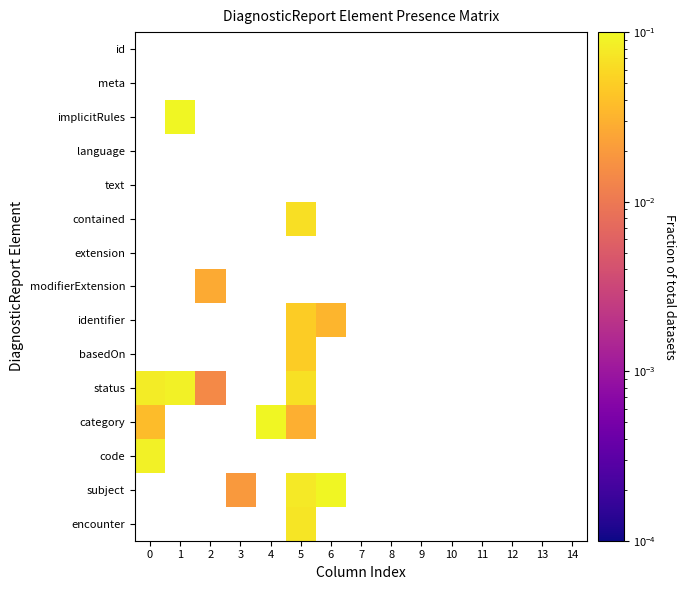

Between 13 and 14, which is larger?

14